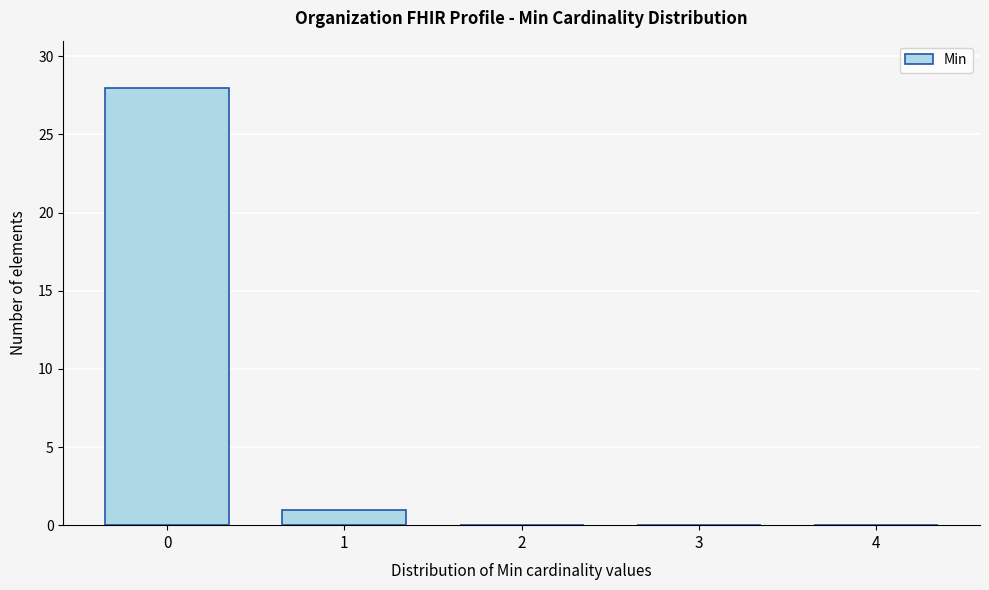

Reading right to left, list all the values displayed in this chart.

4=0	3=0	2=0	1=1	0=28